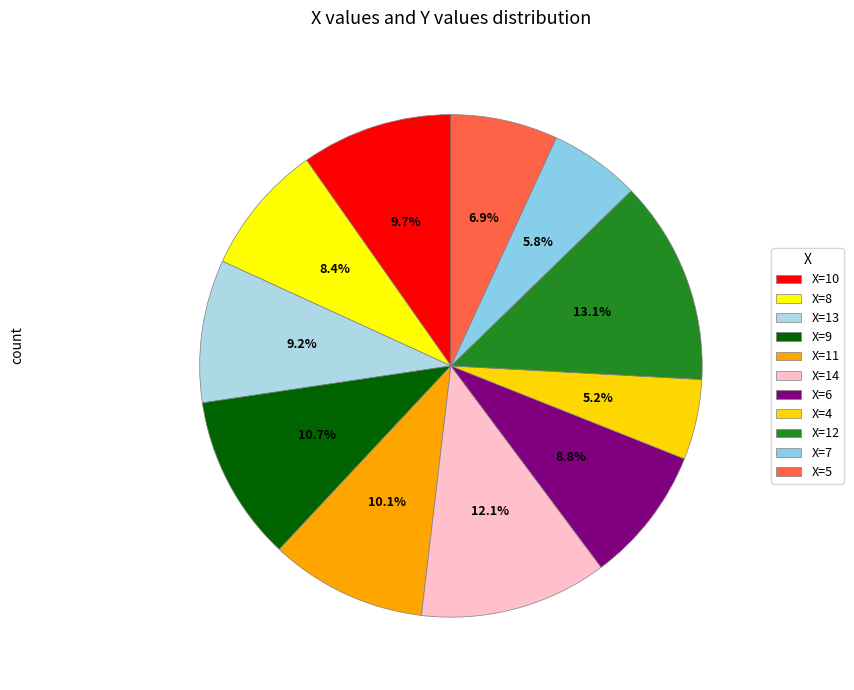

How many segments does this pie chart have?

11